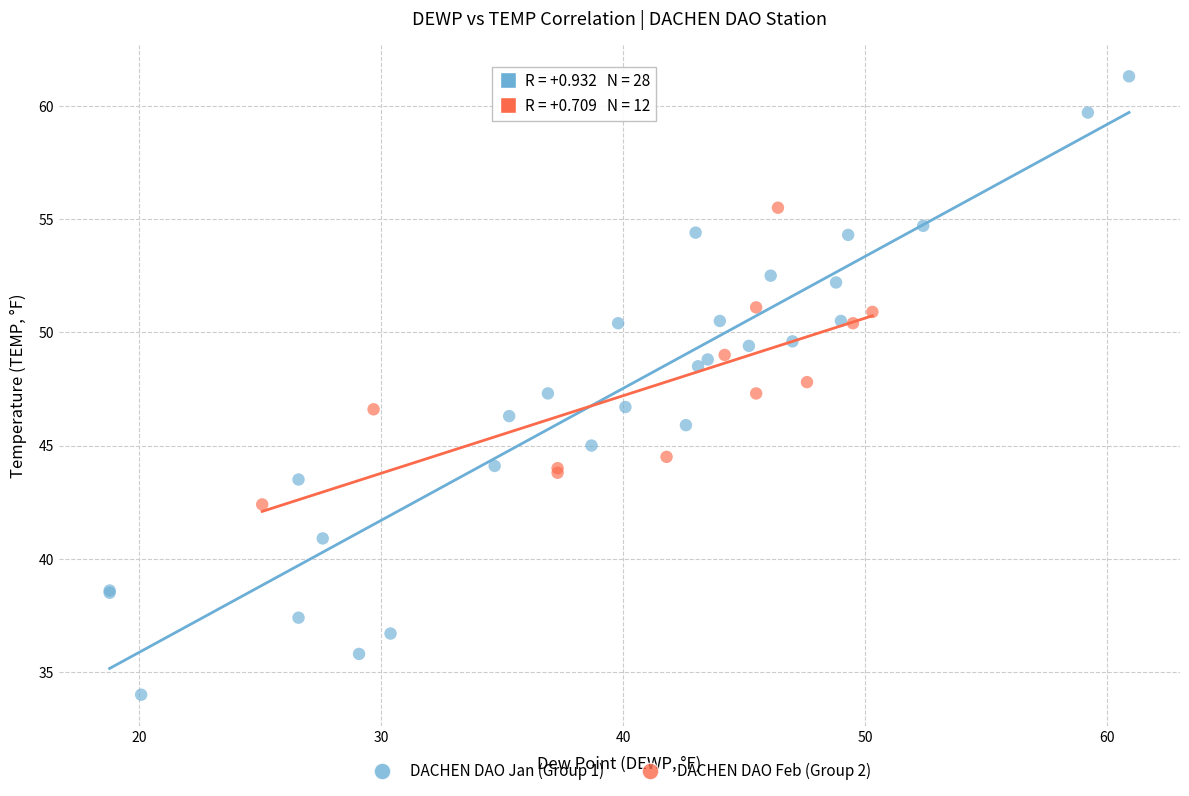

Which series has the widest spread of Y values?

DACHEN DAO Jan (Group 1)